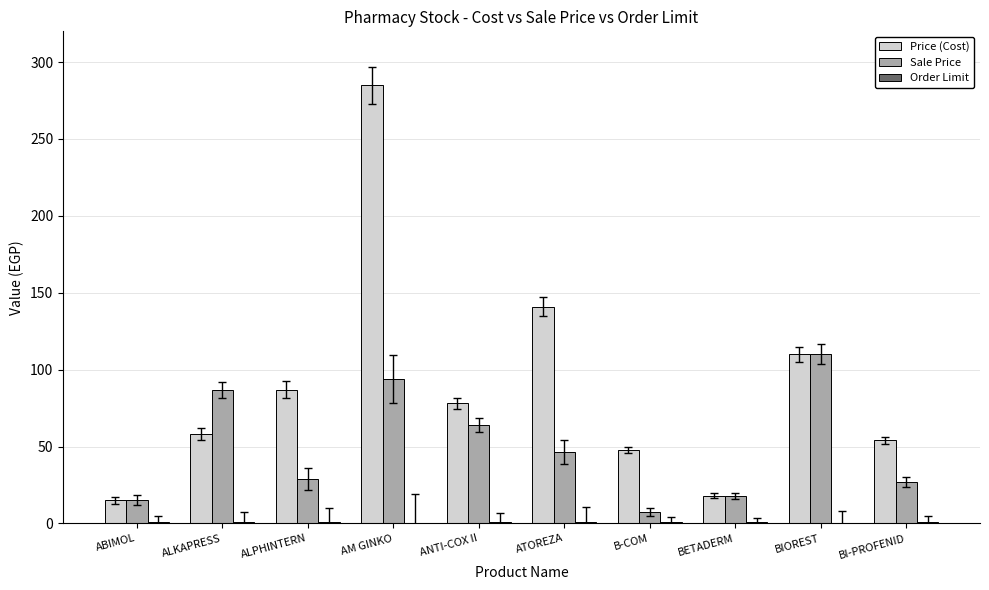

What is the sum of all Price (Cost) values?

894.0